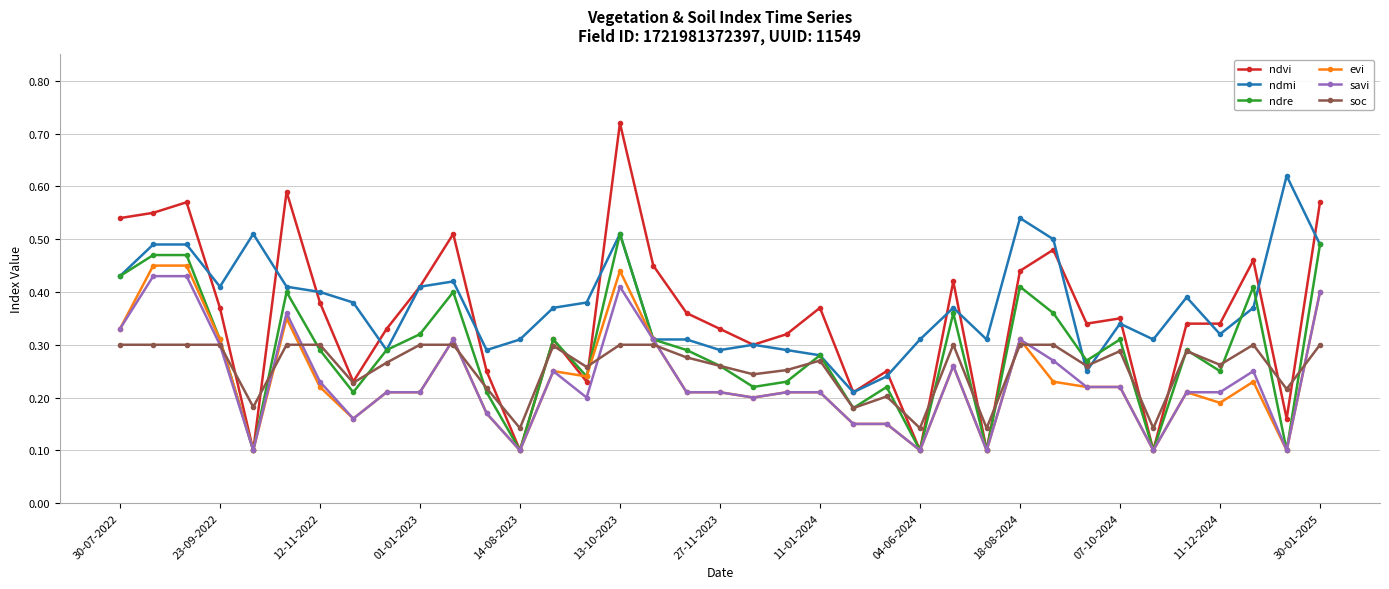

At how many categories does at least one series exceed 0?

37